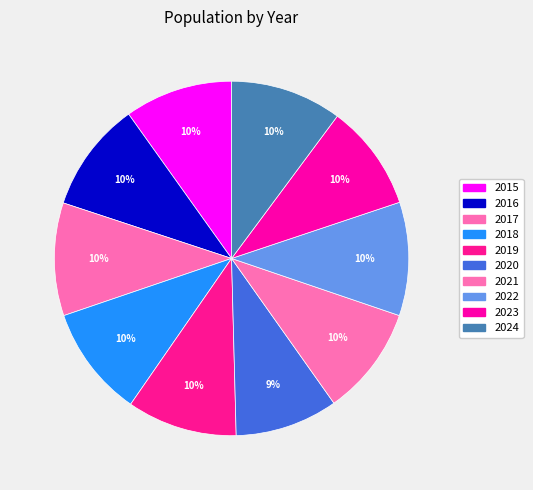

Count the number of slices in the pie.

10